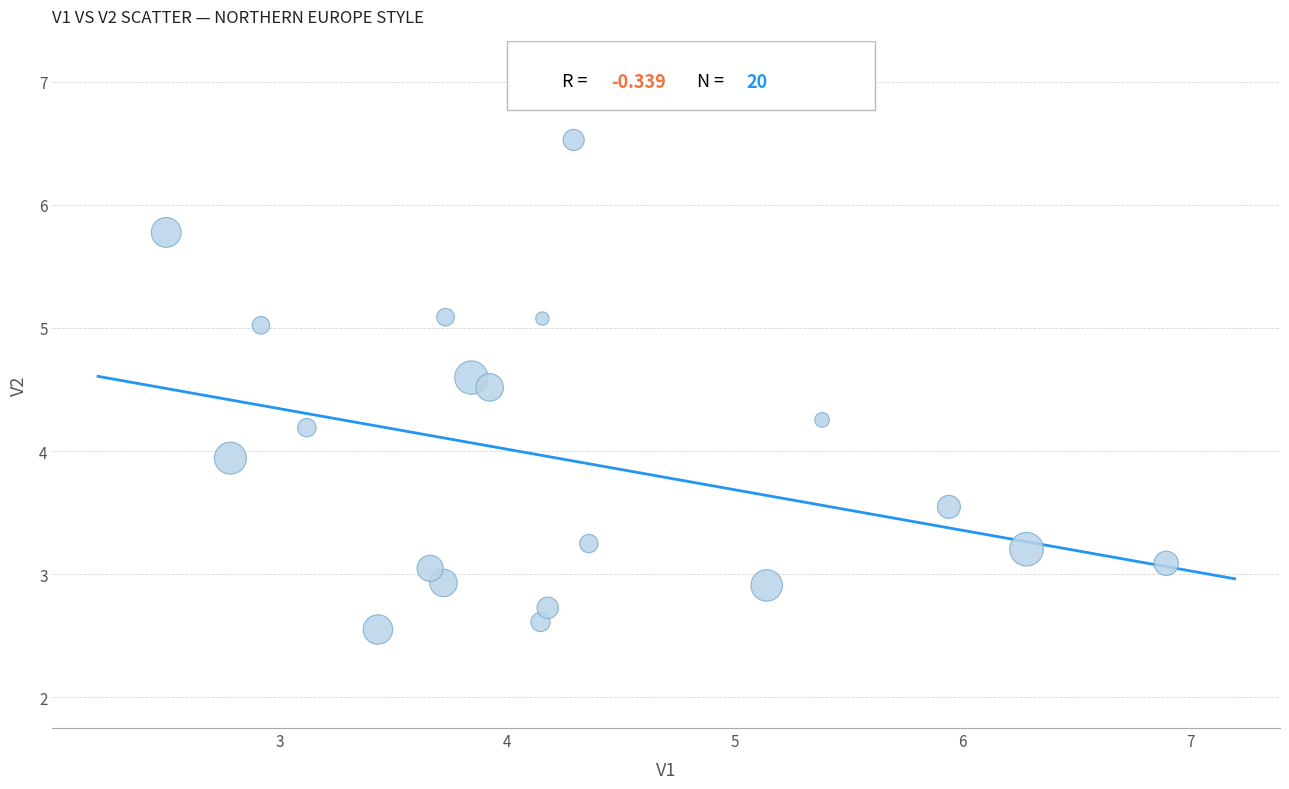

What Y value in the scatter plot is closest to 4?

3.9